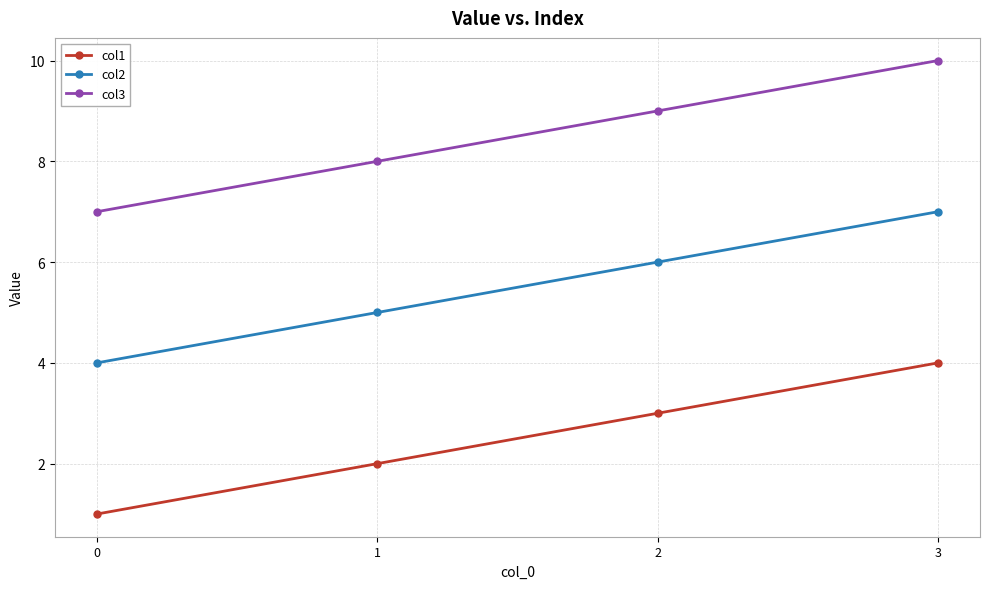

What is the sum of all col2 values?

22